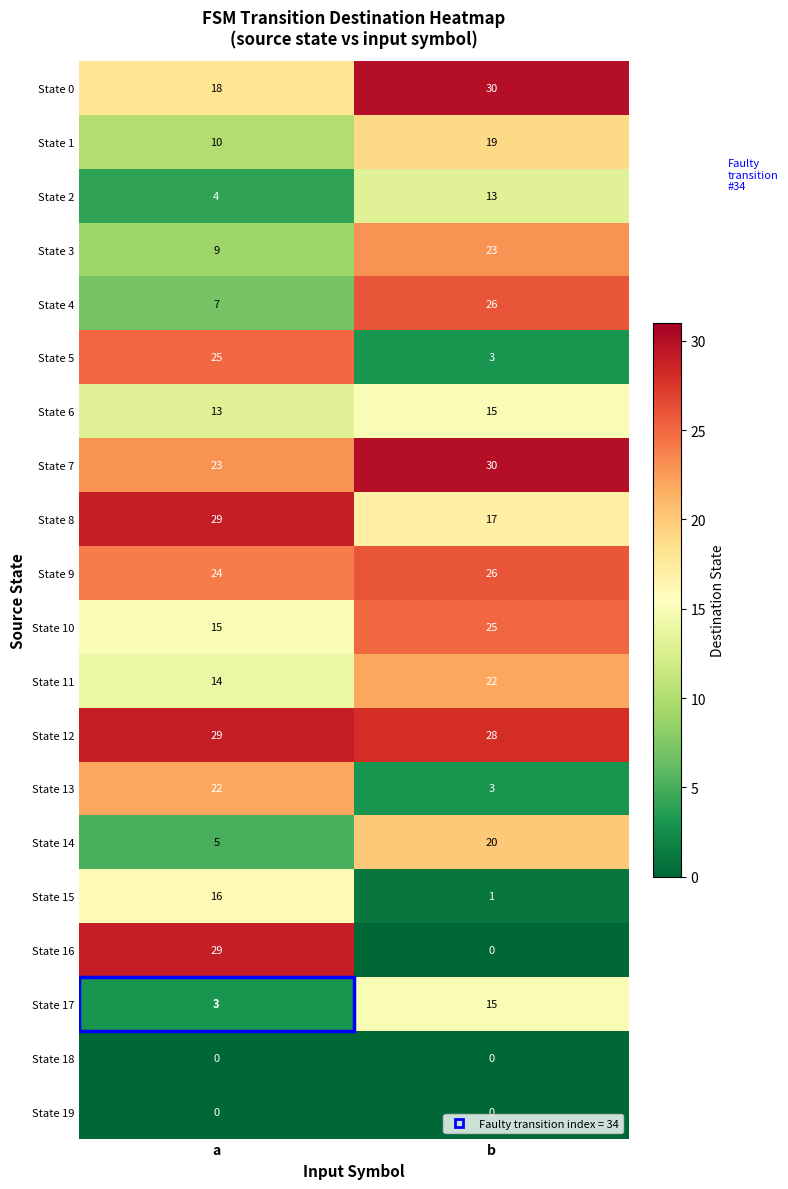

What is the minimum value for State 11?

14